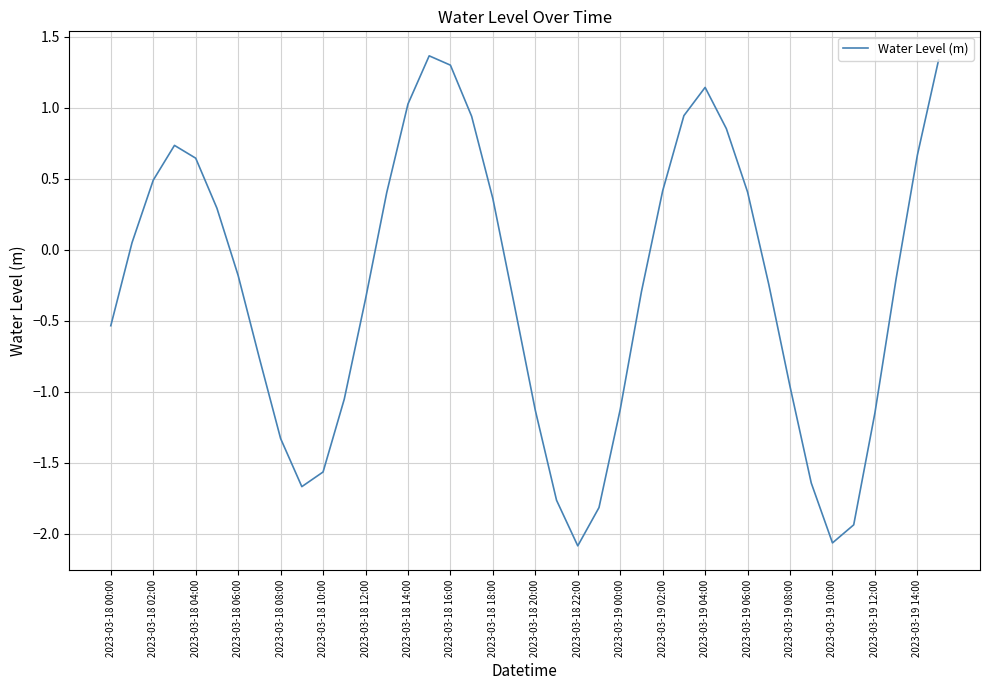

What is the difference between the maximum and minimum values?

3.4